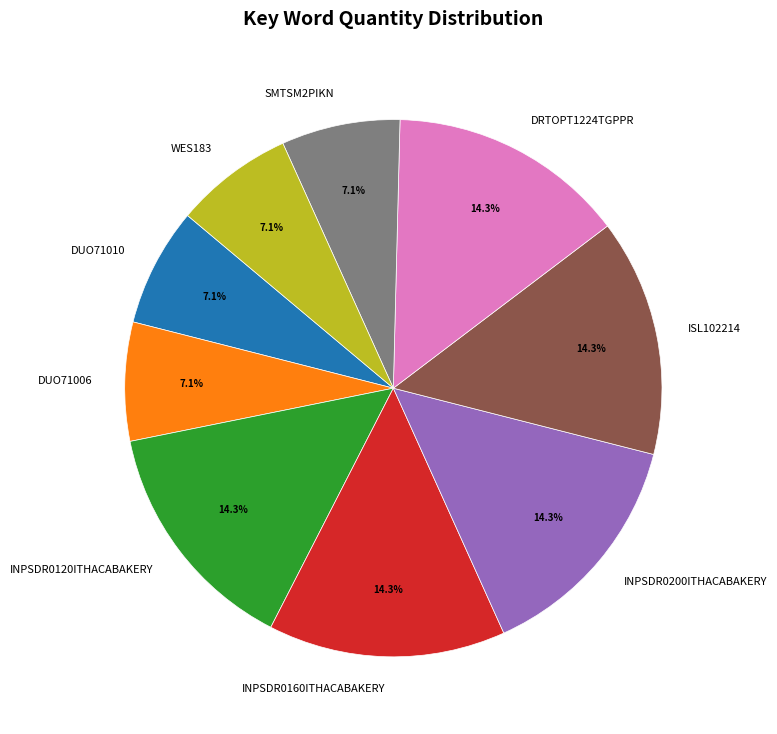

Combined, what portion of the pie is ISL102214 and INPSDR0160ITHACABAKERY?

28.6%